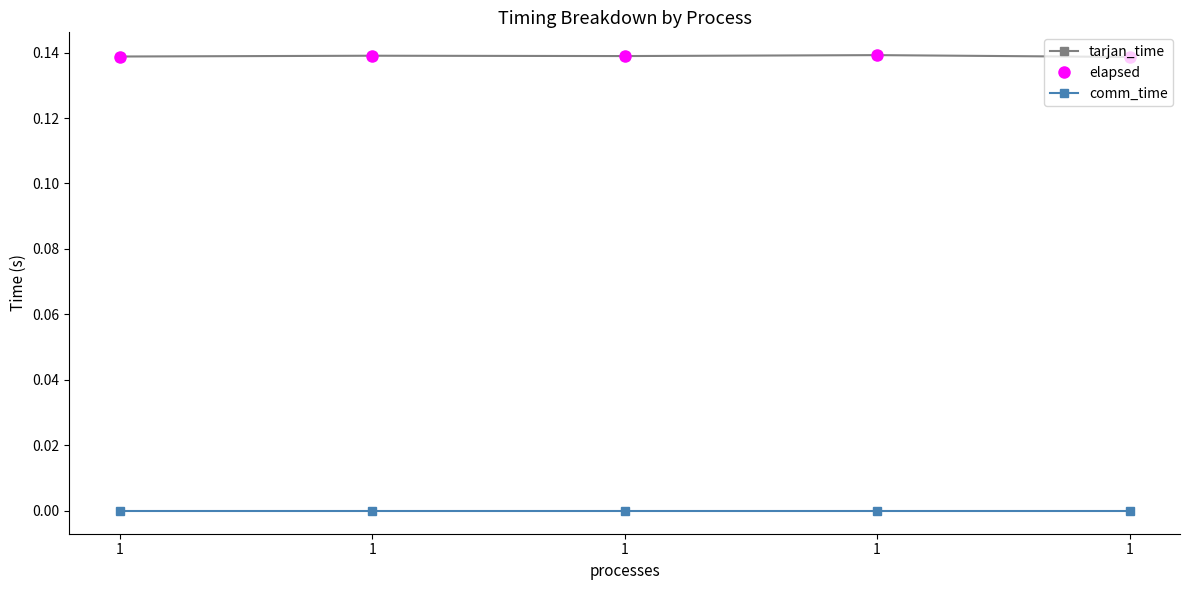

True or false: tarjan_time has more than 2 interior local peaks.

False